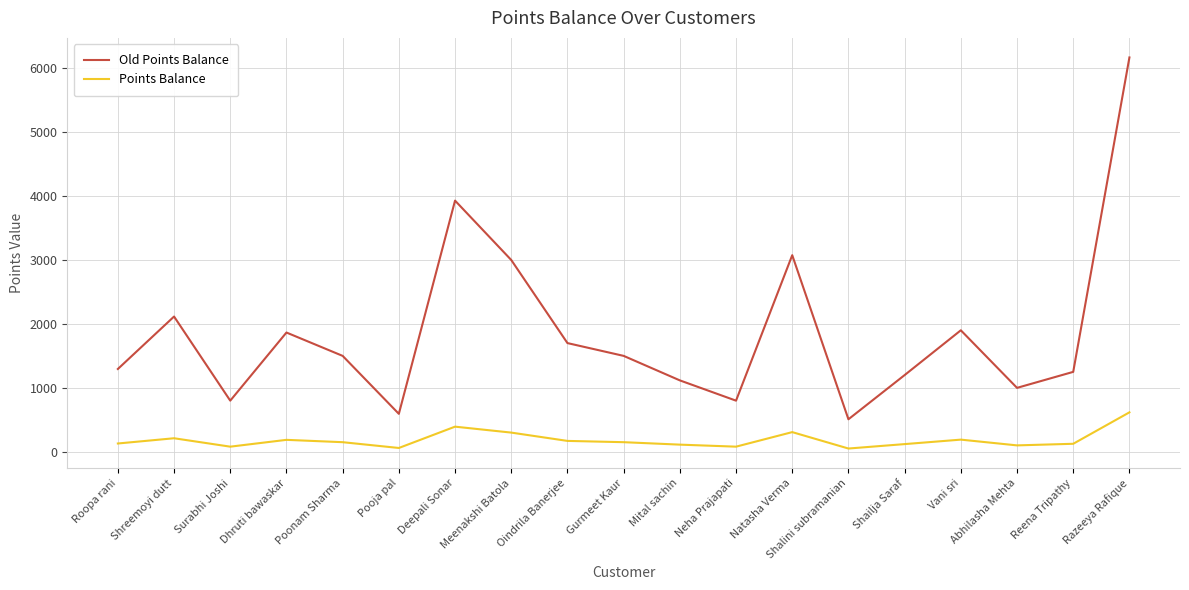

At Shreemoyi dutt, list the series in order from largest to smallest.

Old Points Balance, Points Balance